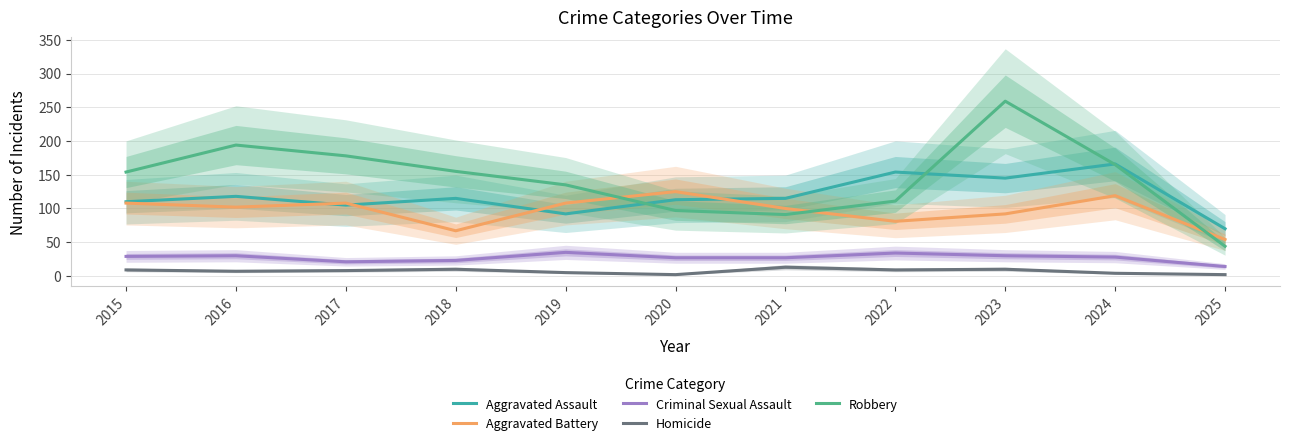

True or false: Aggravated Battery and Criminal Sexual Assault intersect in this chart.

False